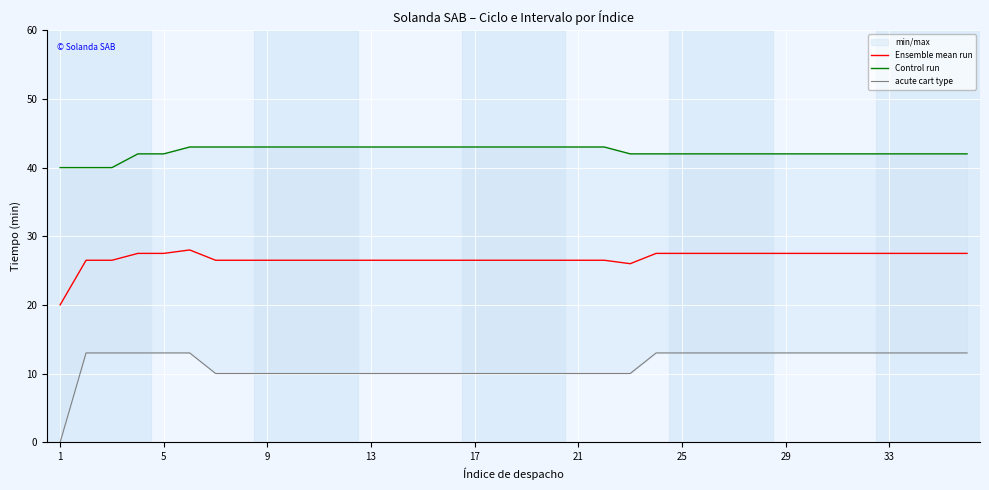

Does the chart display data point markers on the line(s)?

No